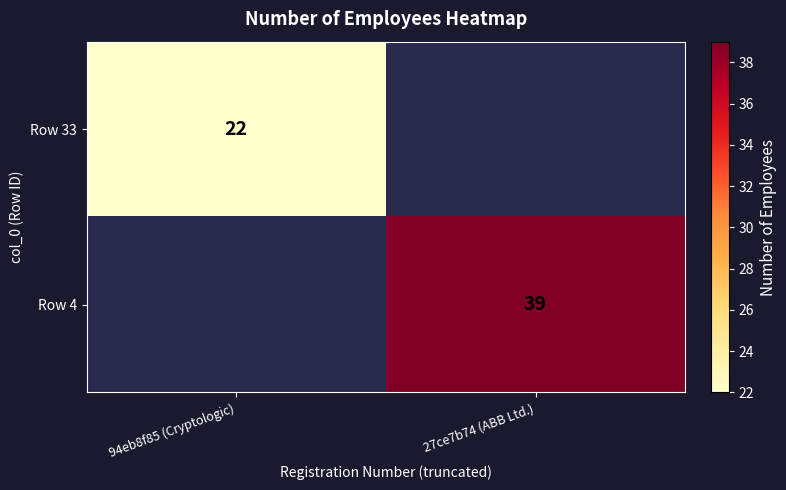

The value of Row 33 at 94eb8f85 (Cryptologic) is 37. True or false?

False